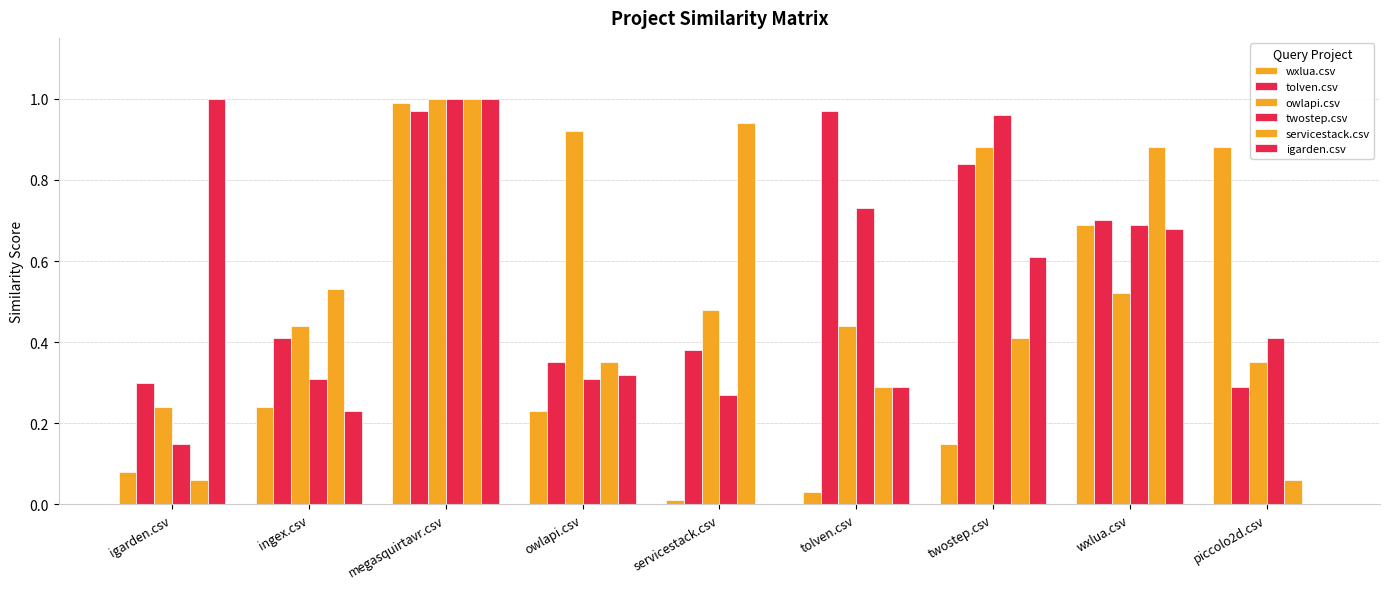

Which series has the largest range (max minus min)?

igarden.csv